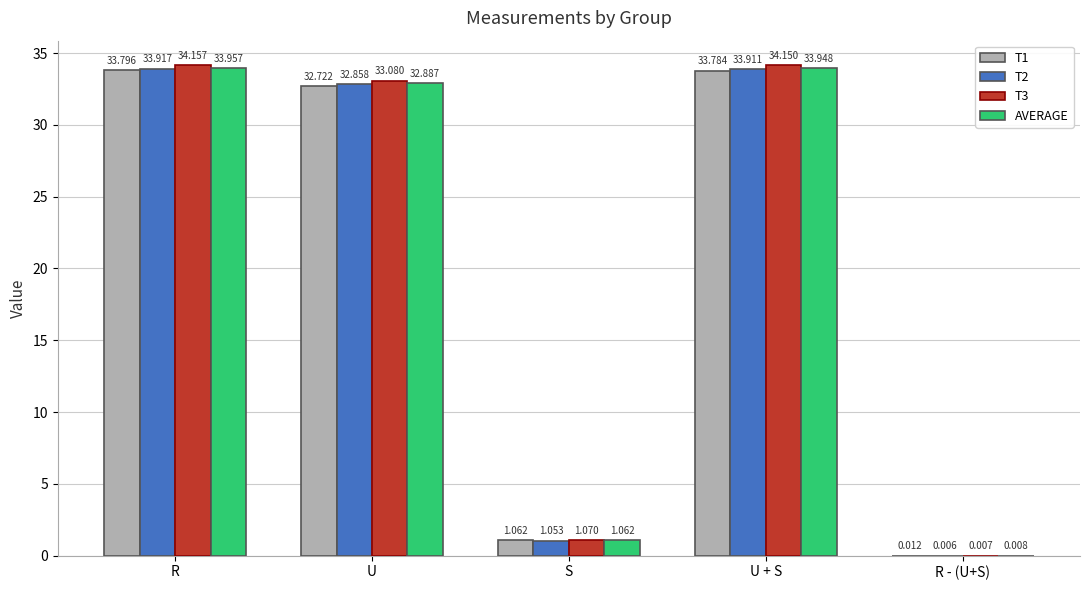

Which label corresponds to the largest value in the chart?

R